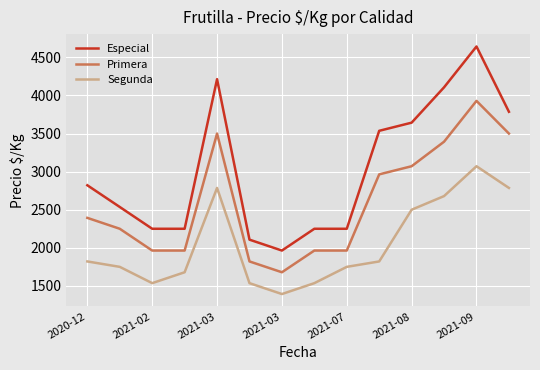

Rank the series by their maximum value, from highest to lowest.

Especial, Primera, Segunda